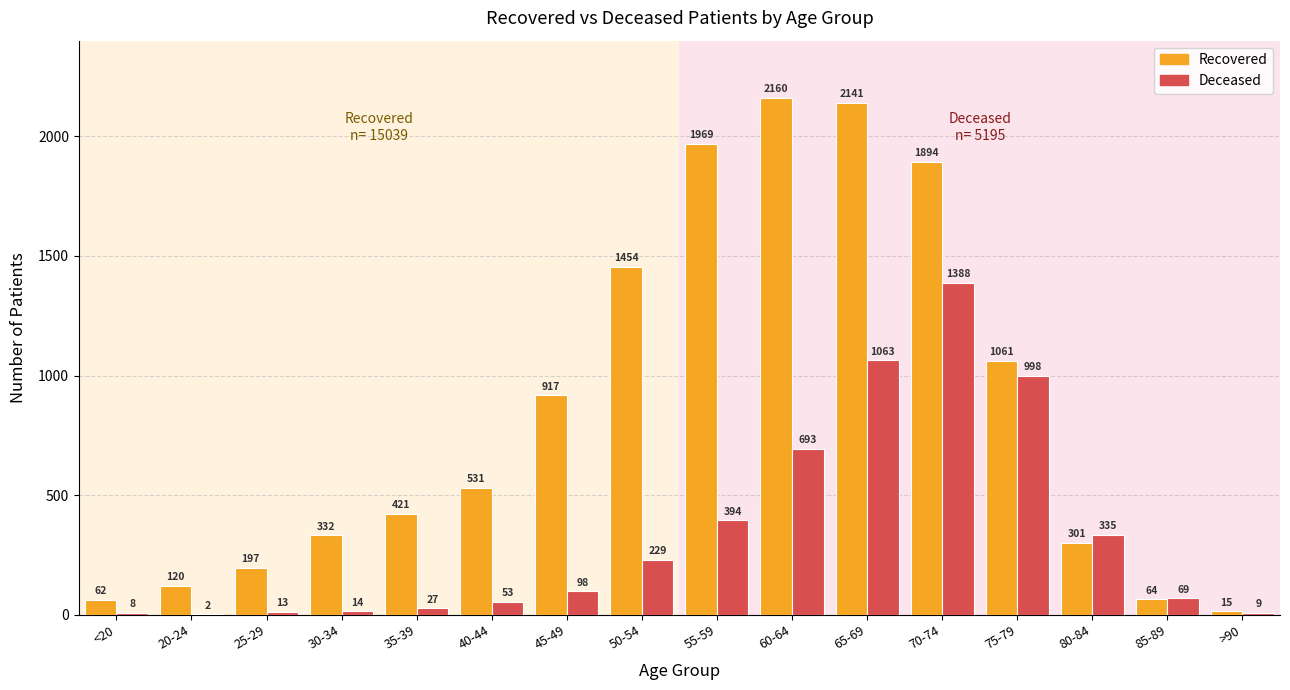

What is the sum of the Deceased values at 40-44 and >90?

62